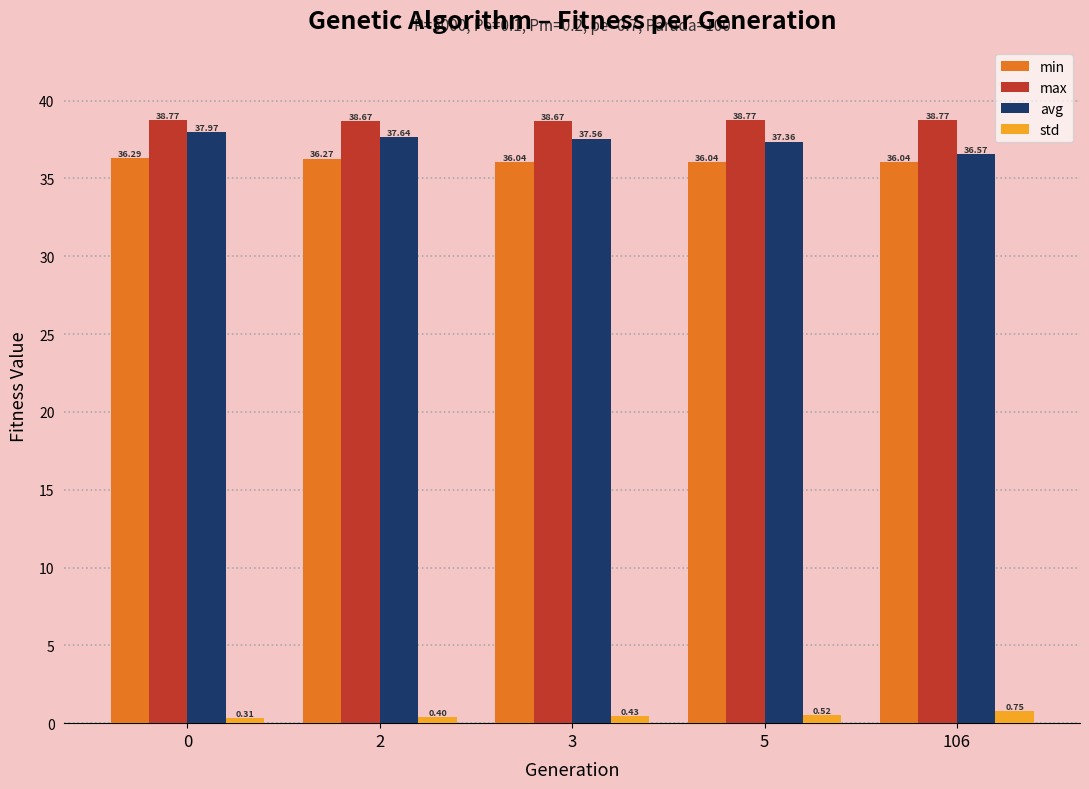

What is the sum of all std values?

2.4